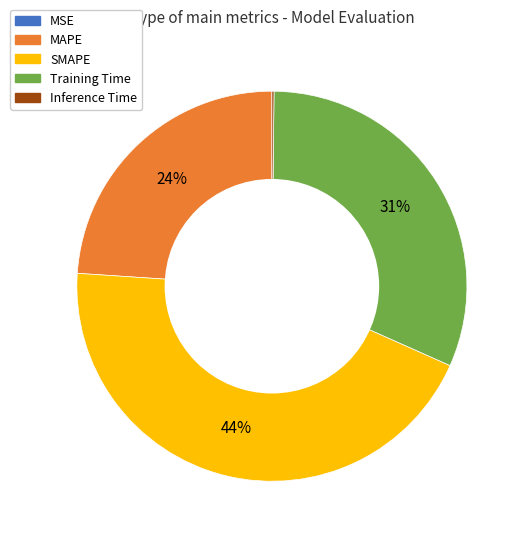

Does MAPE represent more than half of the total?

No